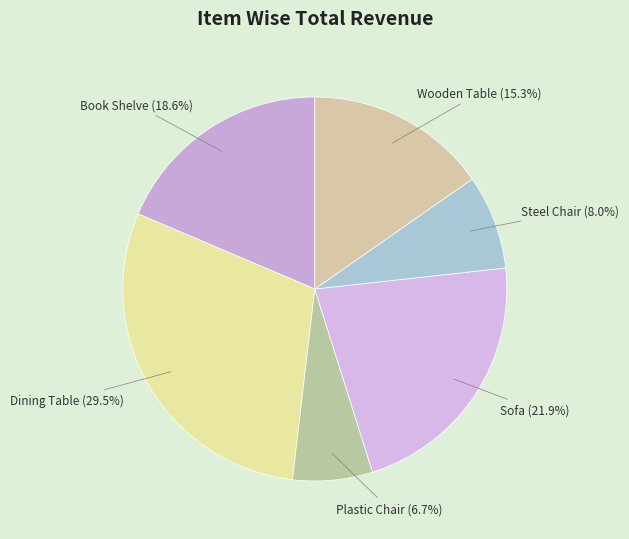

True or false: Plastic Chair accounts for 1% of the total.

False